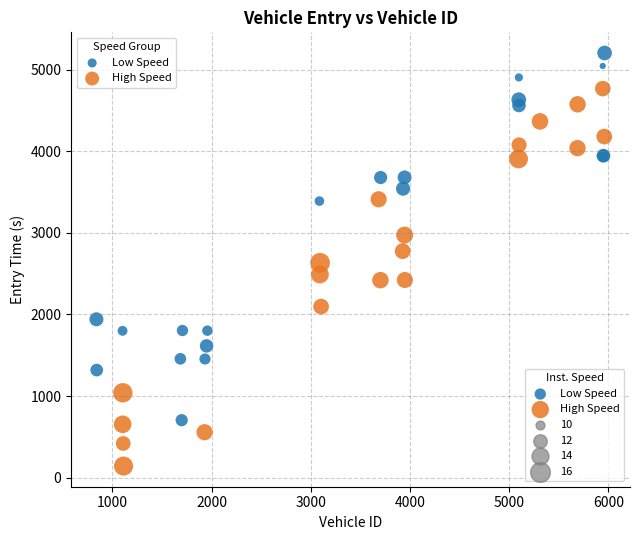

Which series contains the lowest Y value?

High Speed